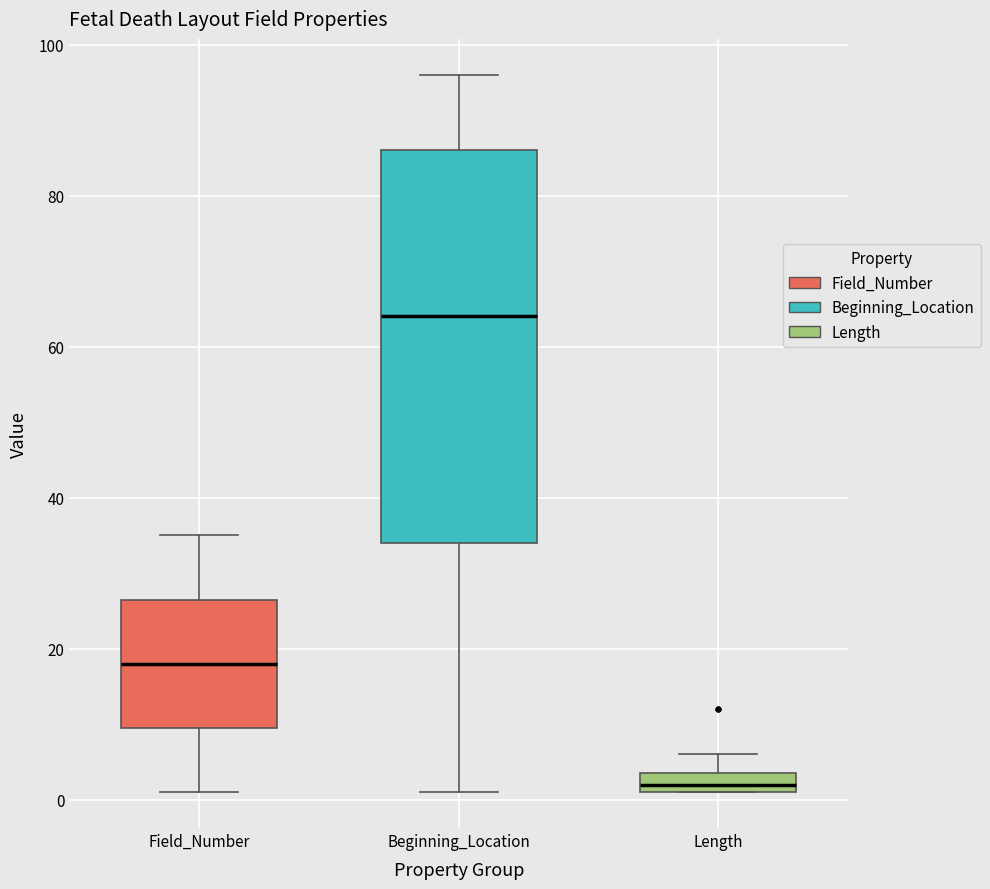

Where is the lower edge of the box for Beginning_Location on the y-axis? The values are not printed on the chart, so give them approximately, as read against the axis.

34